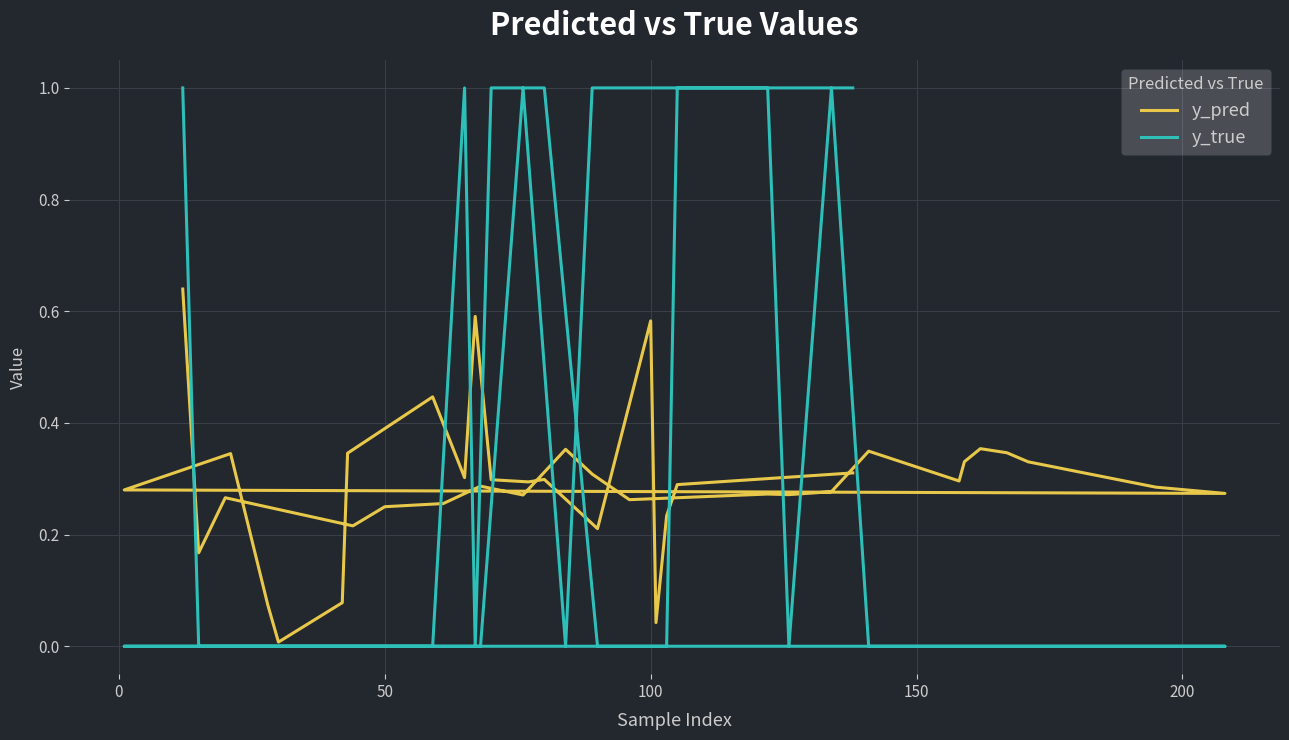

Is this an area chart (filled region under the line)?

No